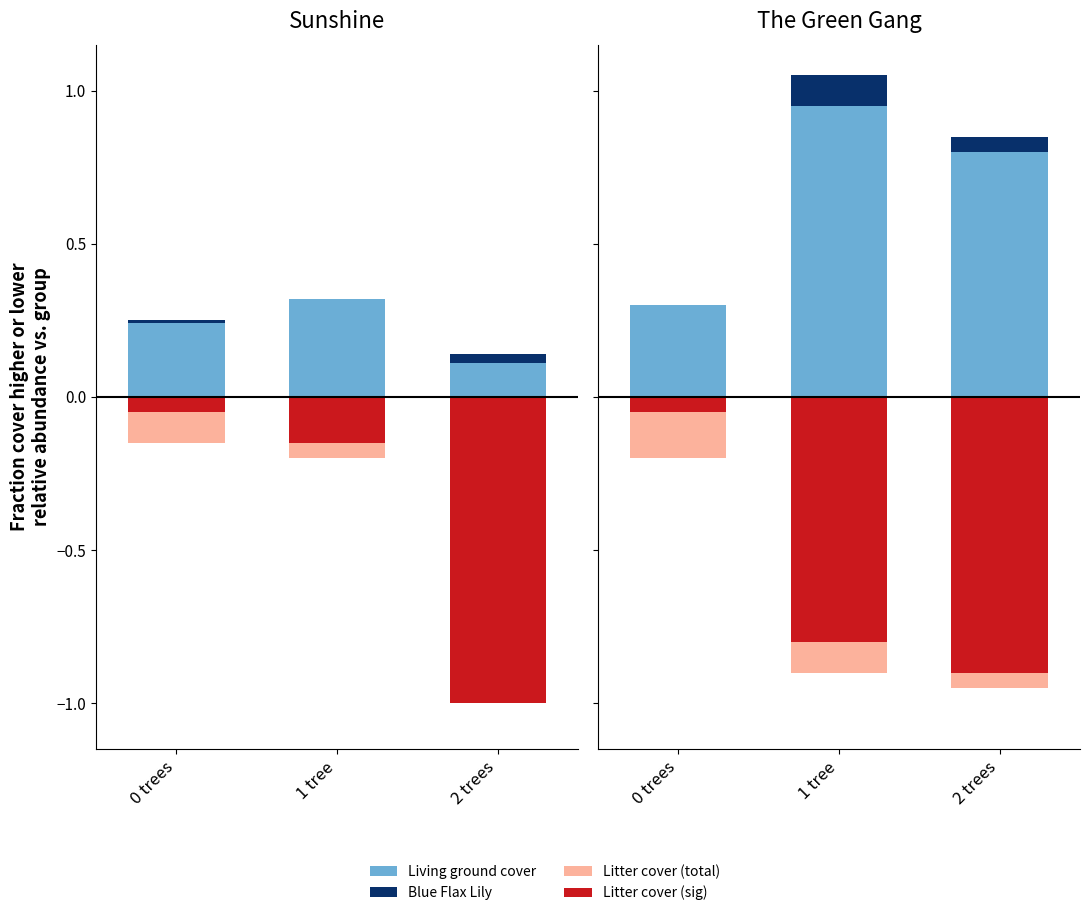

At how many categories does at least one series exceed 0?

3